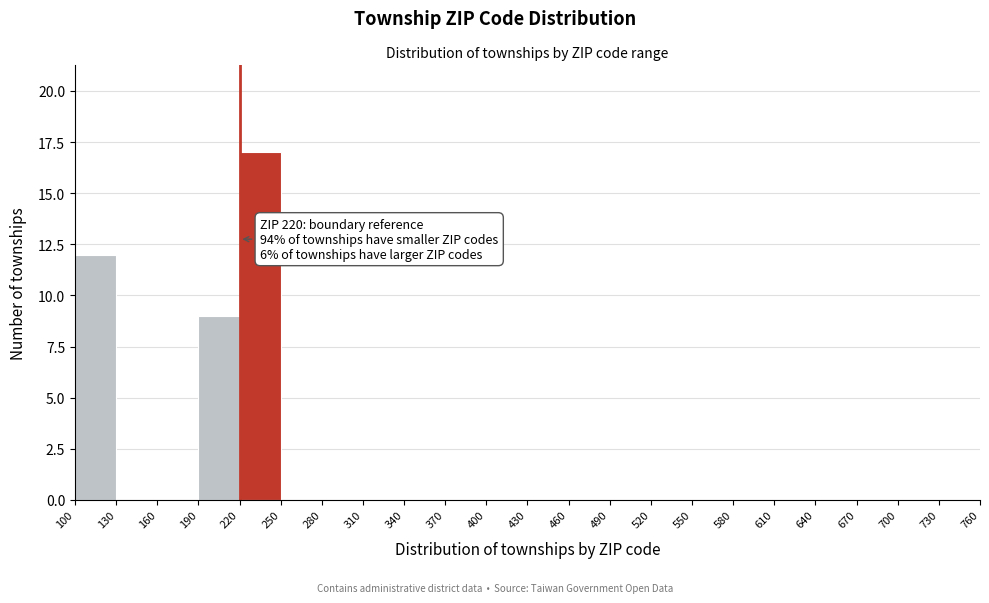

Over which range of the x-axis is the bar tallest?

220 to 250